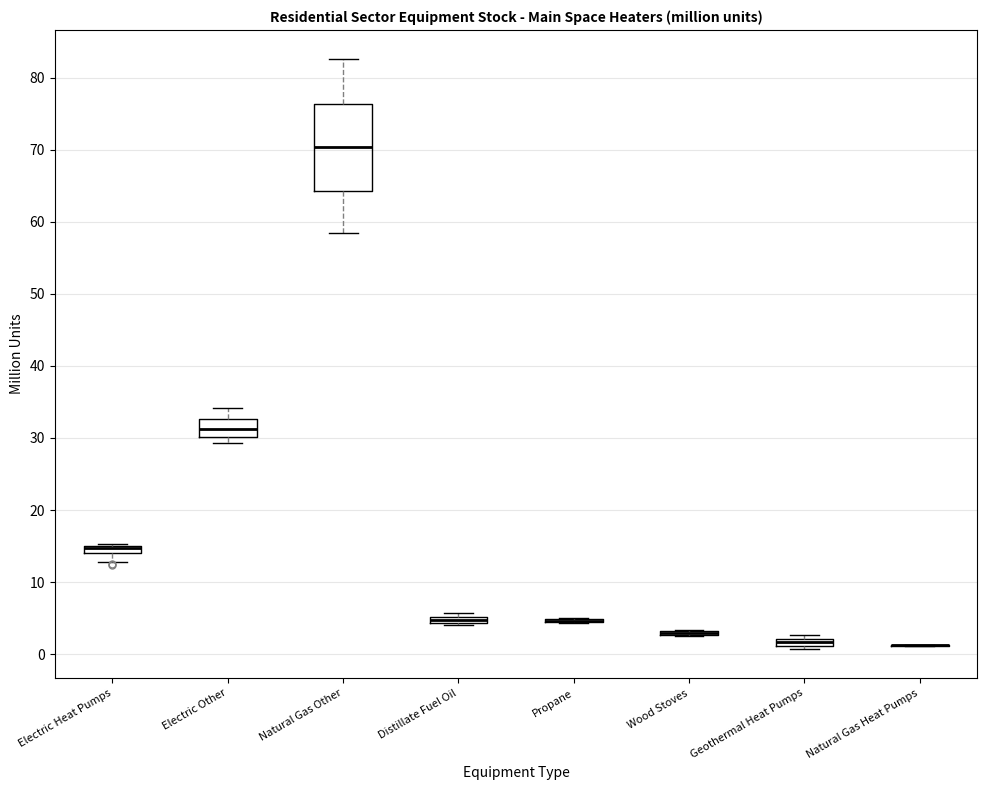

Comparing the boxes themselves (not the whiskers), which one is the tallest?

Natural Gas Other